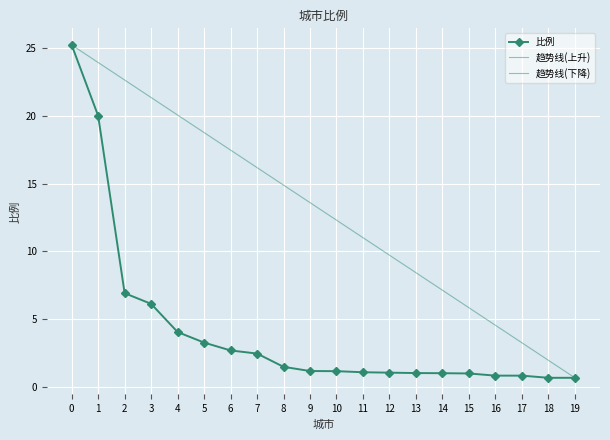

Is it true that 比例 equals 0.7 at 18?

True